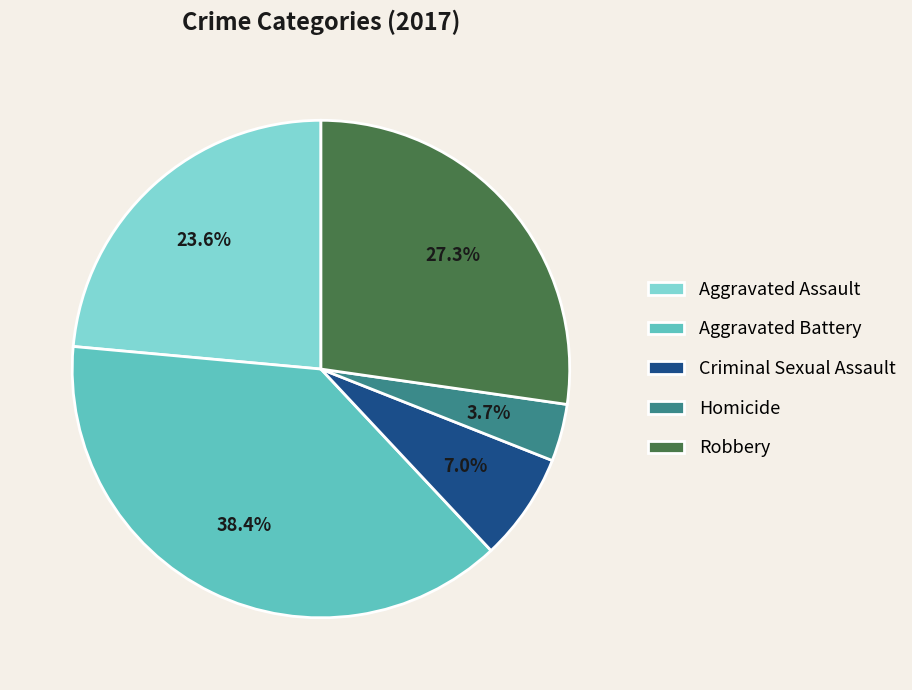

Between Robbery and Homicide, which is larger?

Robbery